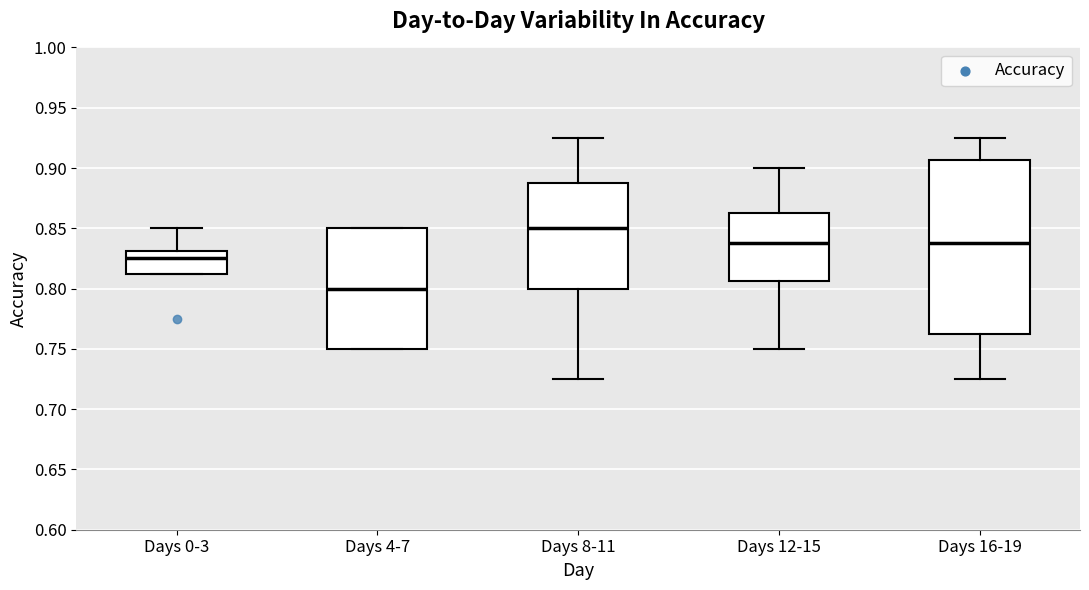

Reading left to right, transcribe this box plot: for each box, give where its median line is, the range the box spans, and where its two whiskers end, as read against the y-axis. The values are not printed on the chart, so give them approximately, as read against the axis.

Days 0-3: median 0.825, box 0.815 to 0.830, whiskers 0.815 to 0.850
Days 4-7: median 0.800, box 0.750 to 0.850, whiskers 0.750 to 0.850
Days 8-11: median 0.850, box 0.800 to 0.890, whiskers 0.725 to 0.925
Days 12-15: median 0.840, box 0.805 to 0.865, whiskers 0.750 to 0.900
Days 16-19: median 0.840, box 0.765 to 0.905, whiskers 0.725 to 0.925